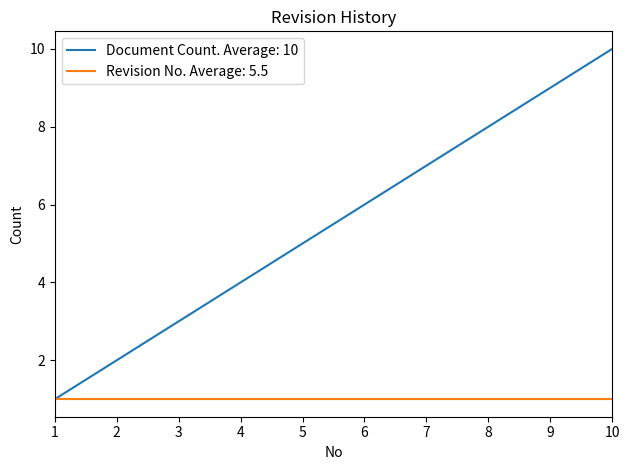

What is the greatest value displayed?

10